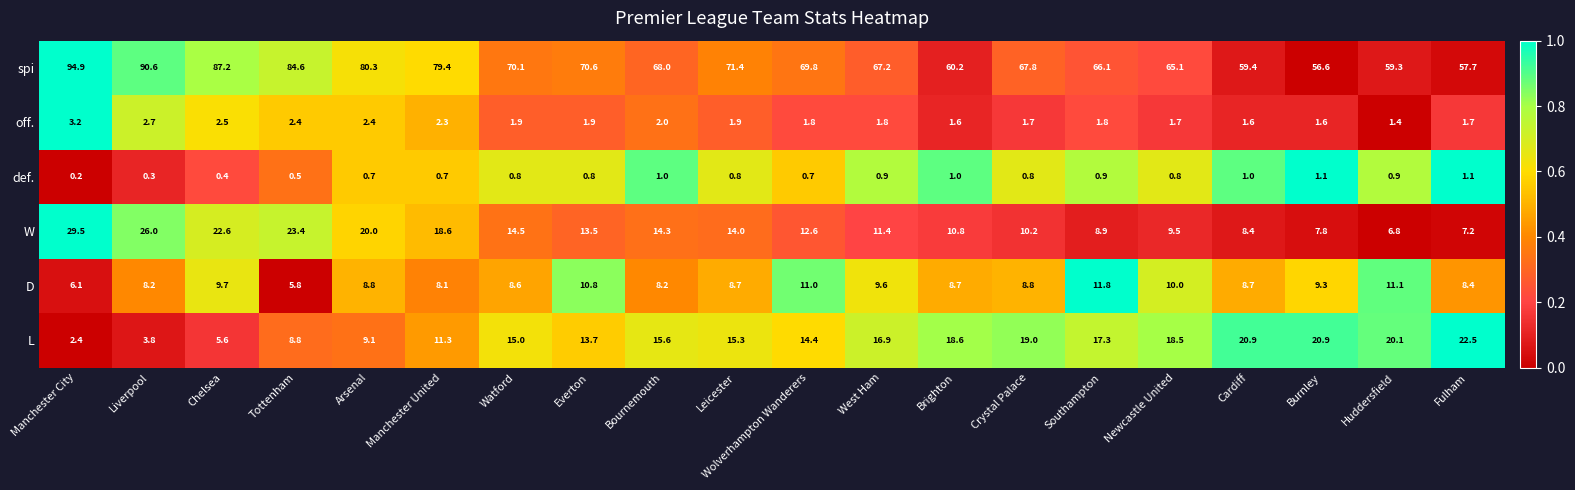

The value of def. at Bournemouth is 0.6. True or false?

False